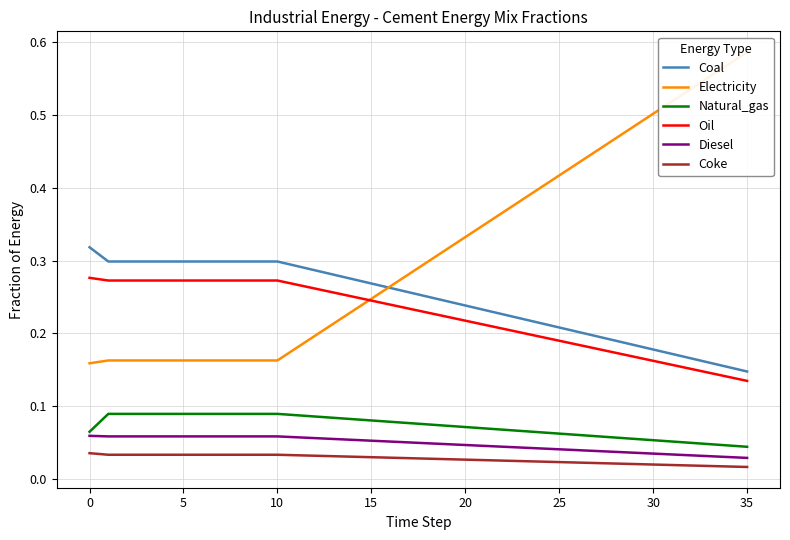

Count the Natural_gas values in the range 0 to 1.

36